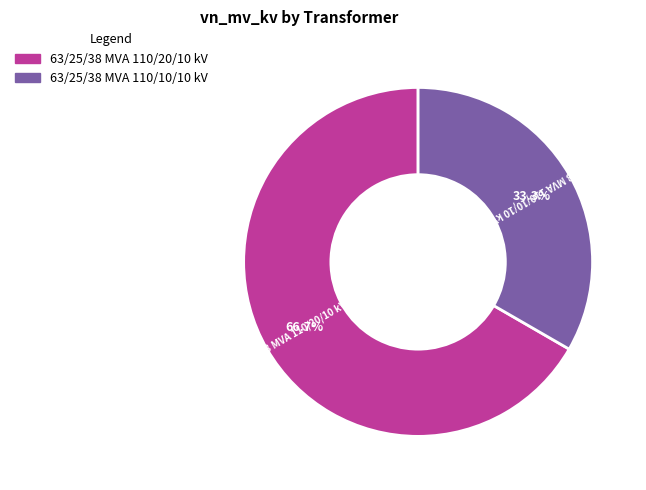

Which slice is the smallest?

63/25/38 MVA 110/10/10 kV